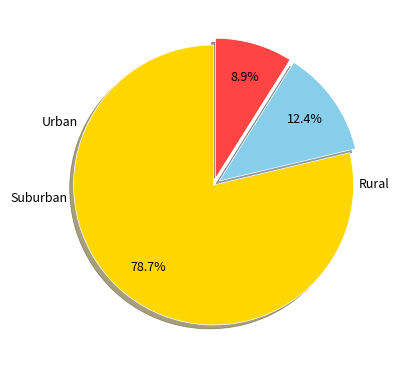

Is there any slice that represents more than half of the pie?

Yes